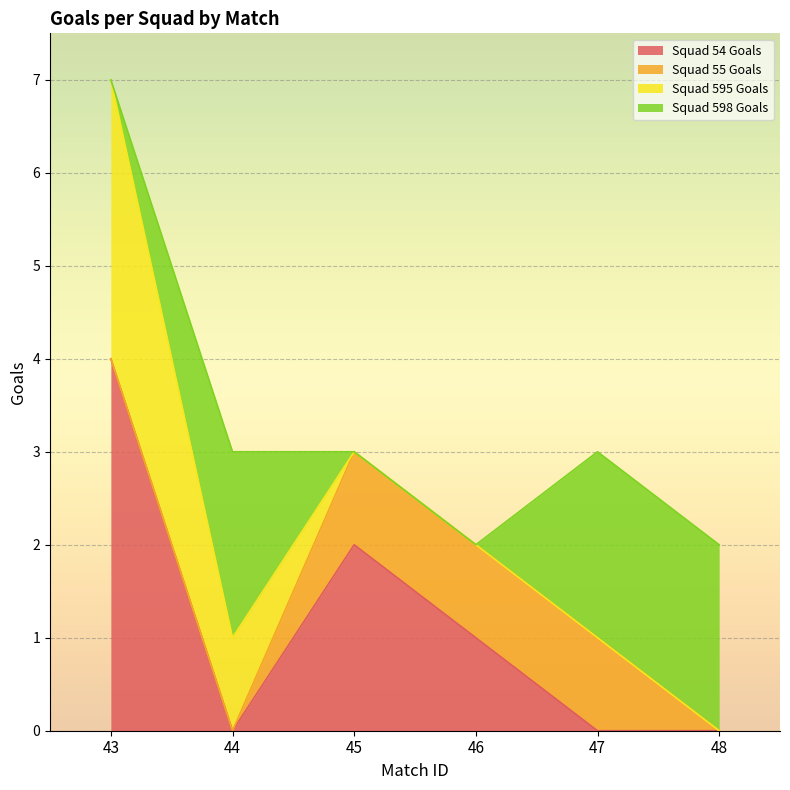

How many lines are shown in the chart?

4